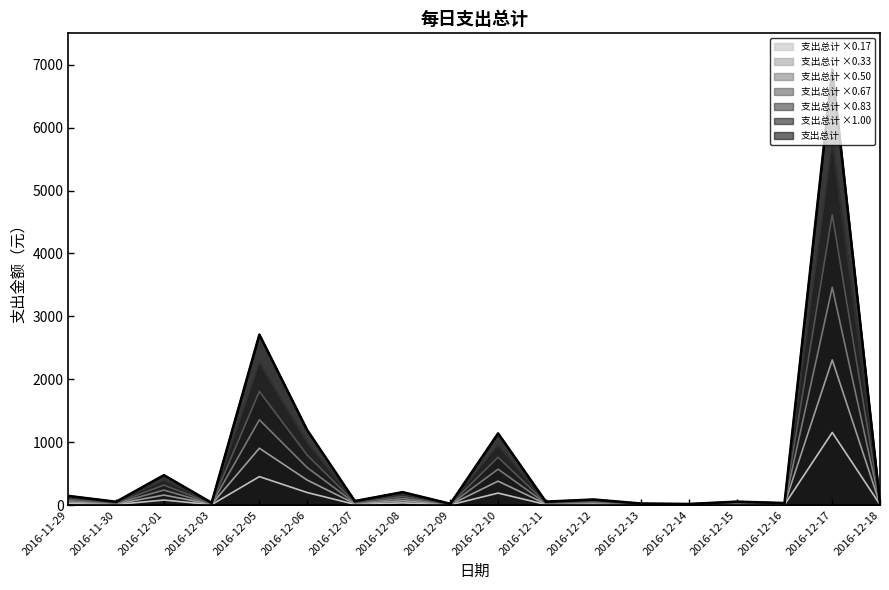

Reading left to right, list all the values displayed in this chart.

24.2	8.7	79.2	6.0	451.7	198.8	10.5	34.2	3.3	189.8	9.0	14.7	4.0	2.8	9.0	5.3	1153.8	6.5